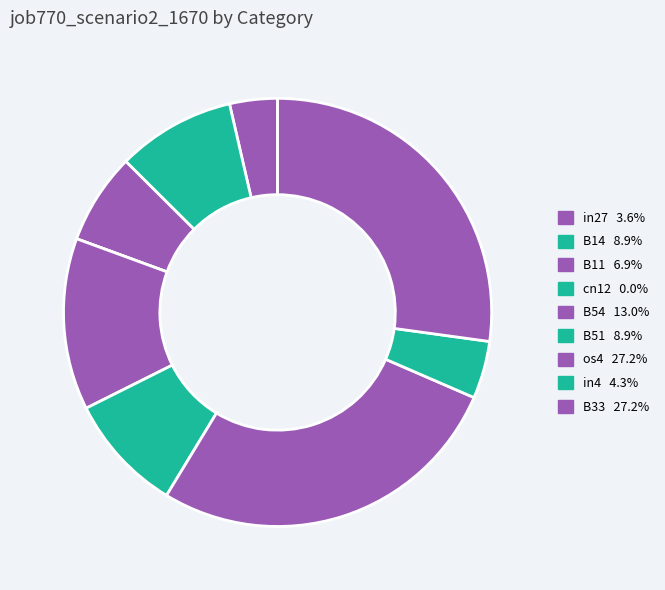

Does B54 account for over 50% of the chart?

No